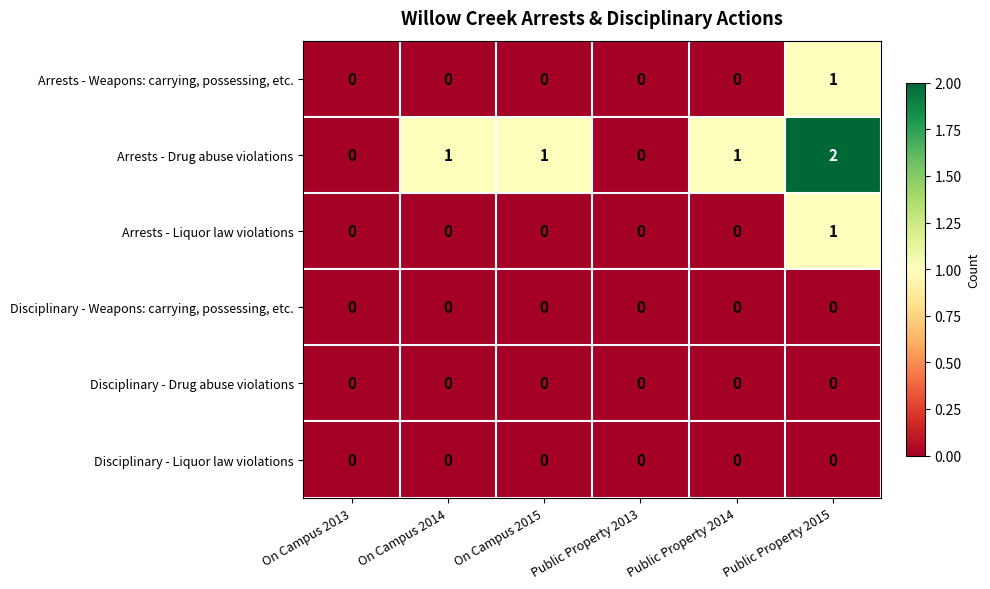

Between On Campus 2013 and On Campus 2014, which series saw the biggest shift?

Arrests - Drug abuse violations